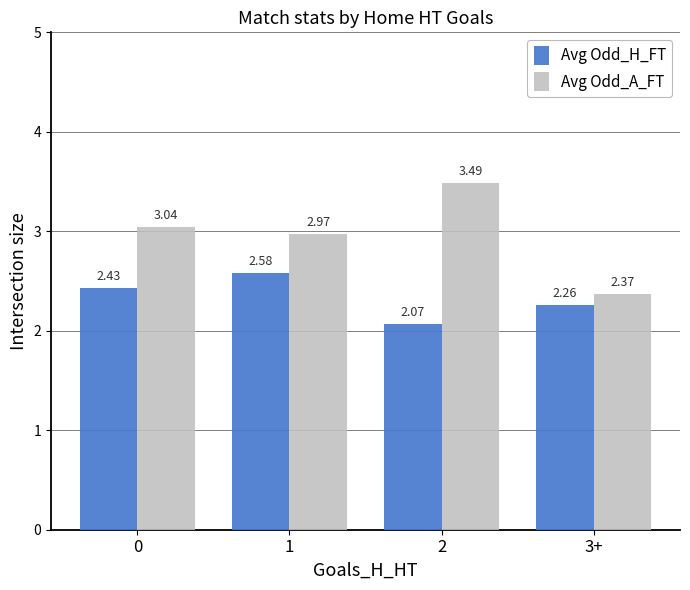

What is the sum of the Avg Odd_H_FT values at 0 and 2?

4.5